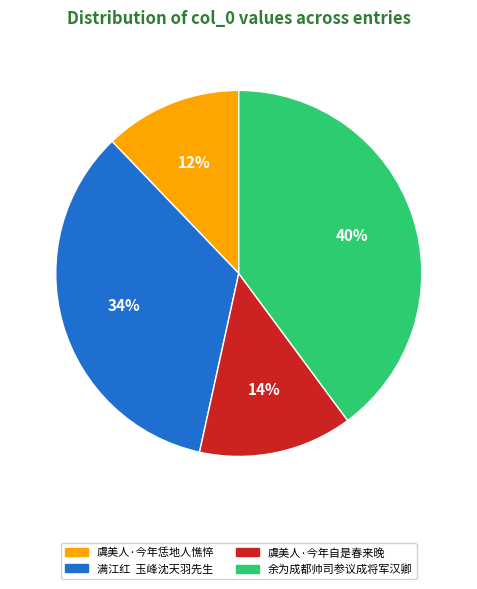

Is there a majority slice in this chart?

No